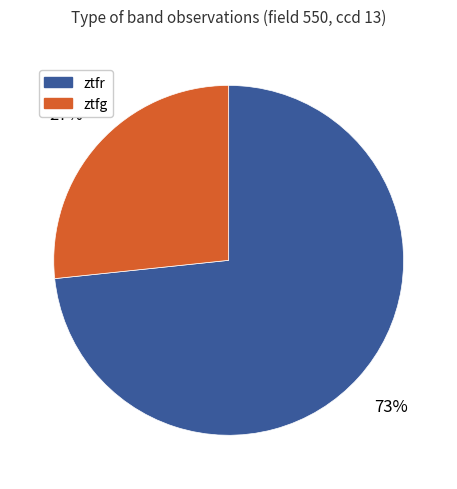

Which category accounts for the majority?

ztfr